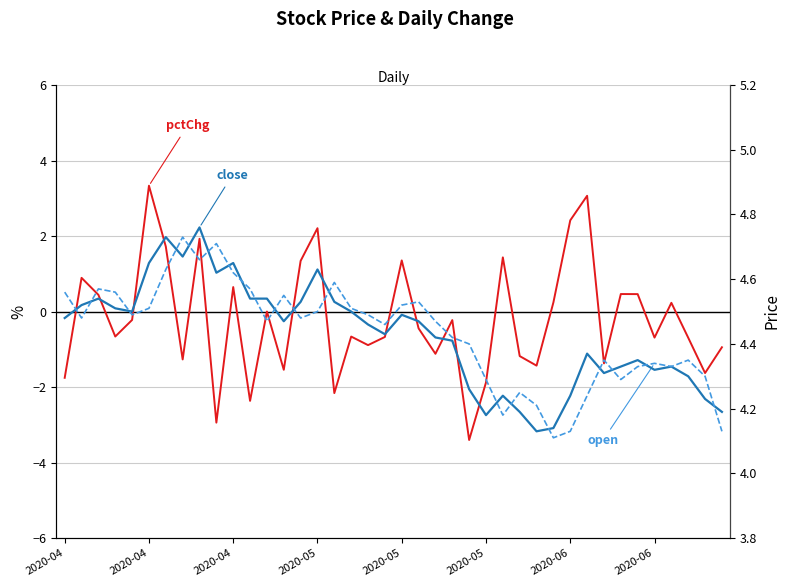

How many lines are shown in the chart?

3